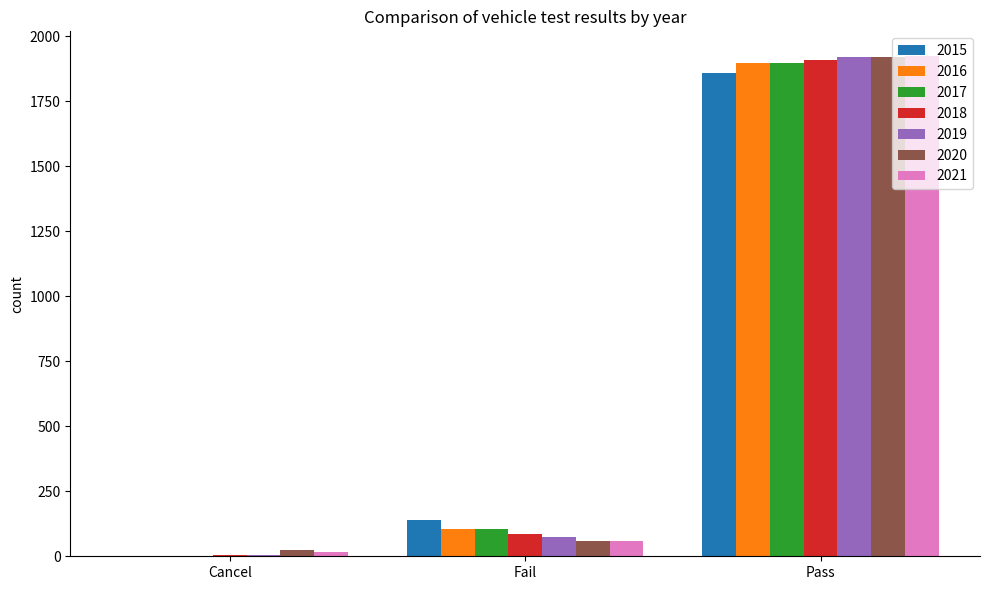

Which category has the highest value in the 2017 series?

Pass